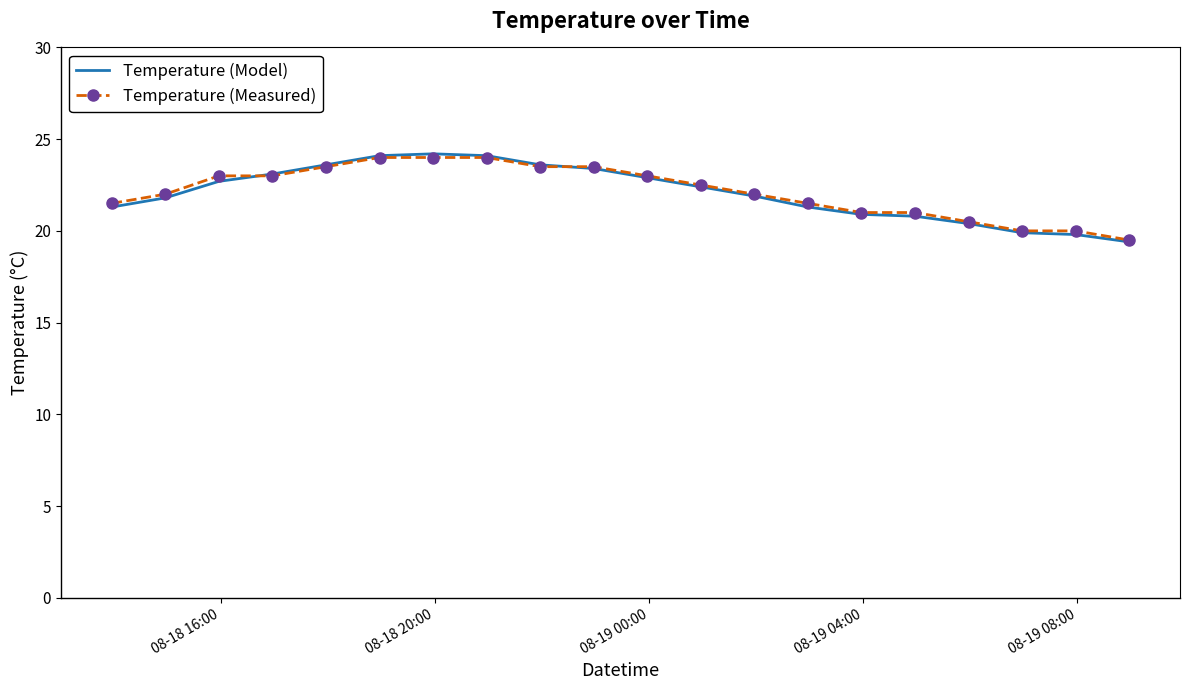

Which series has the widest spread of values?

Temperature (Model)